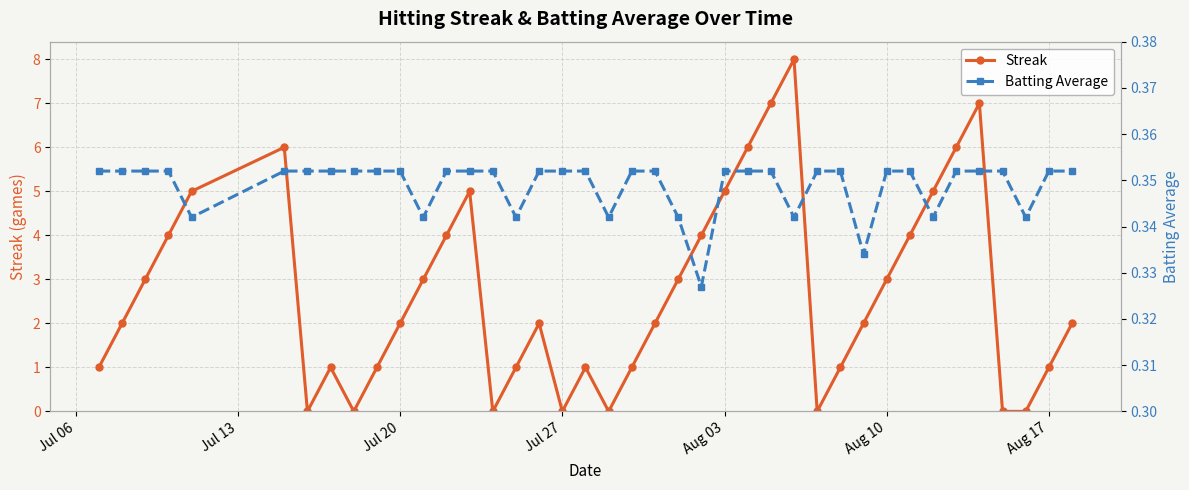

Reading right to left, extract all data points from this chart.

Streak: 2.0	1.0	0.0	0.0	7.0	6.0	5.0	4.0	3.0	2.0	1.0	0.0	8.0	7.0	6.0	5.0	4.0	3.0	2.0	1.0	0.0	1.0	0.0	2.0	1.0	0.0	5.0	4.0	3.0	2.0	1.0	0.0	1.0	0.0	6.0	5.0	4.0	3.0	2.0	1.0
Batting Average: 0.4	0.4	0.3	0.4	0.4	0.4	0.3	0.4	0.4	0.3	0.4	0.4	0.3	0.4	0.4	0.4	0.3	0.3	0.4	0.4	0.3	0.4	0.4	0.4	0.3	0.4	0.4	0.4	0.3	0.4	0.4	0.4	0.4	0.4	0.4	0.3	0.4	0.4	0.4	0.4